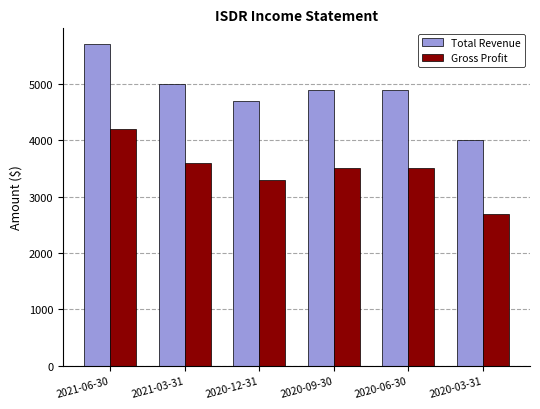

How many series are shown in this chart?

2